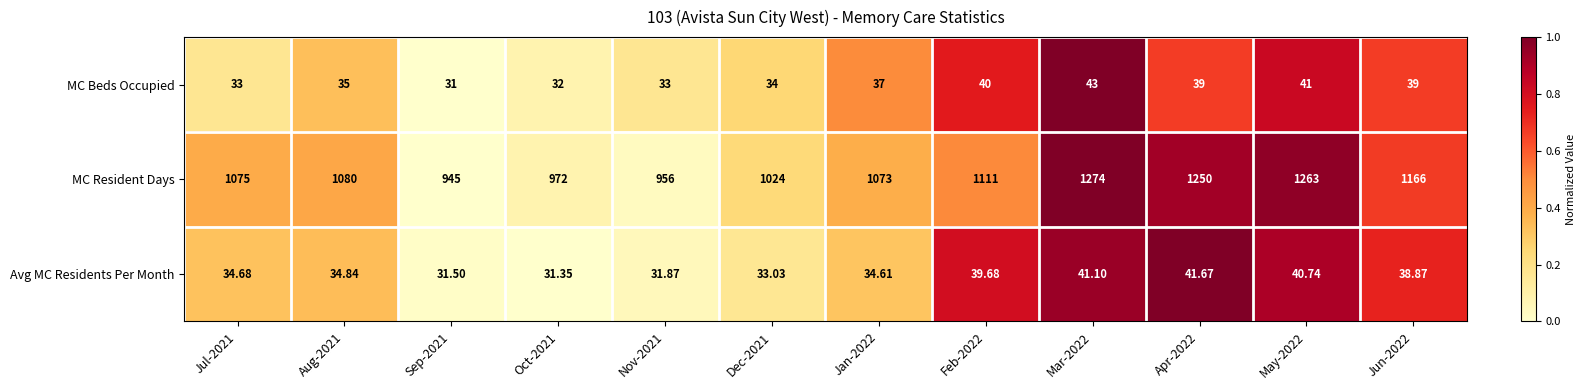

List the series in order of their peak value, lowest first.

Avg MC Residents Per Month, MC Beds Occupied, MC Resident Days